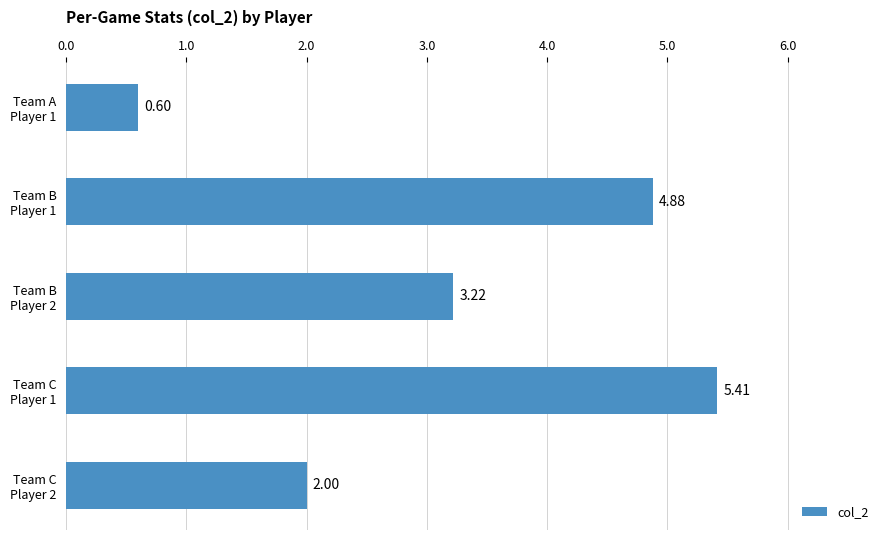

What is the sum of all values?

16.1